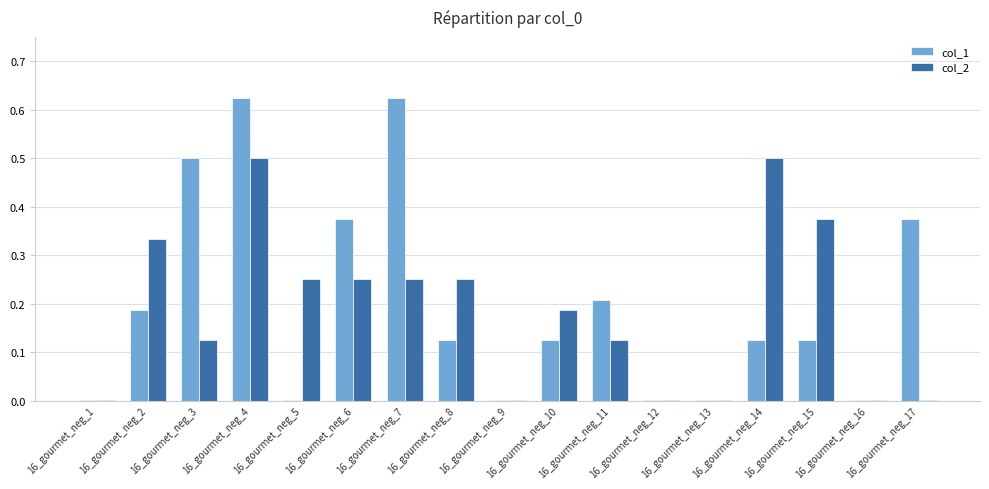

Are the bars horizontal?

No